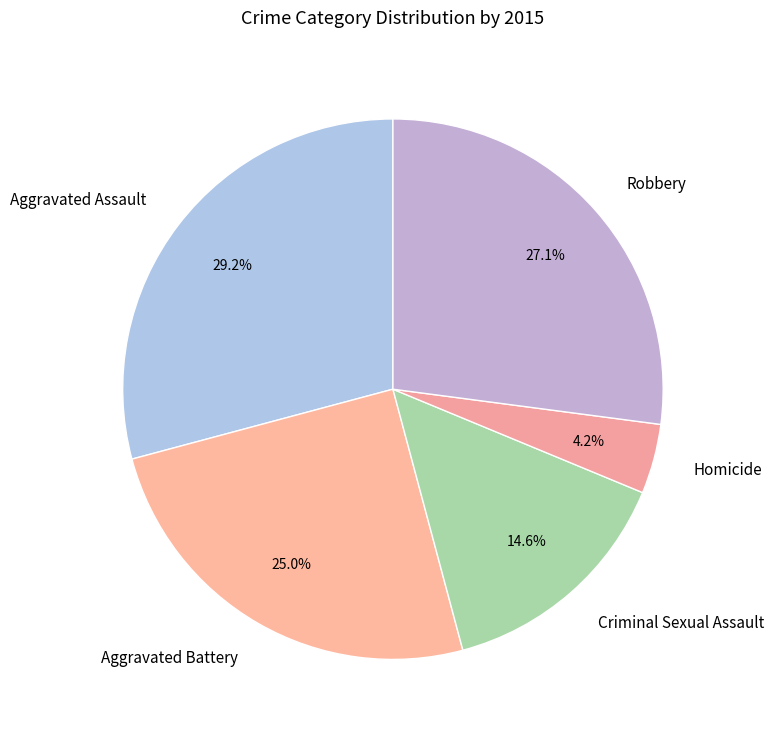

How many segments does this pie chart have?

5